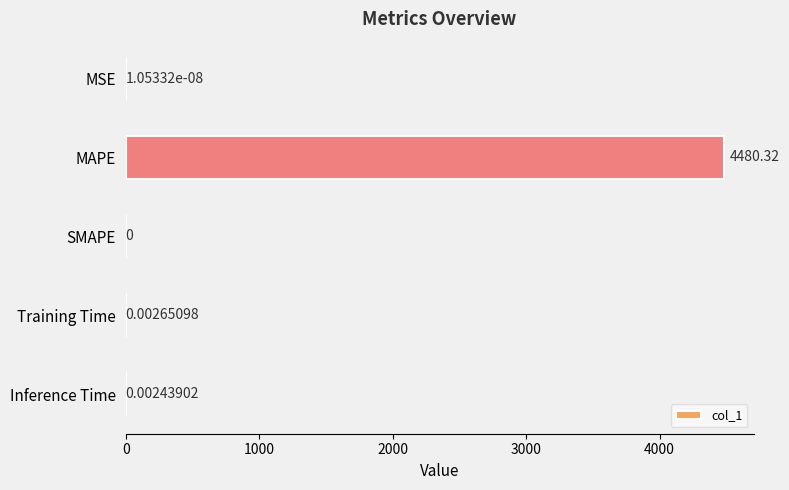

What is the sum of all values?

4480.3